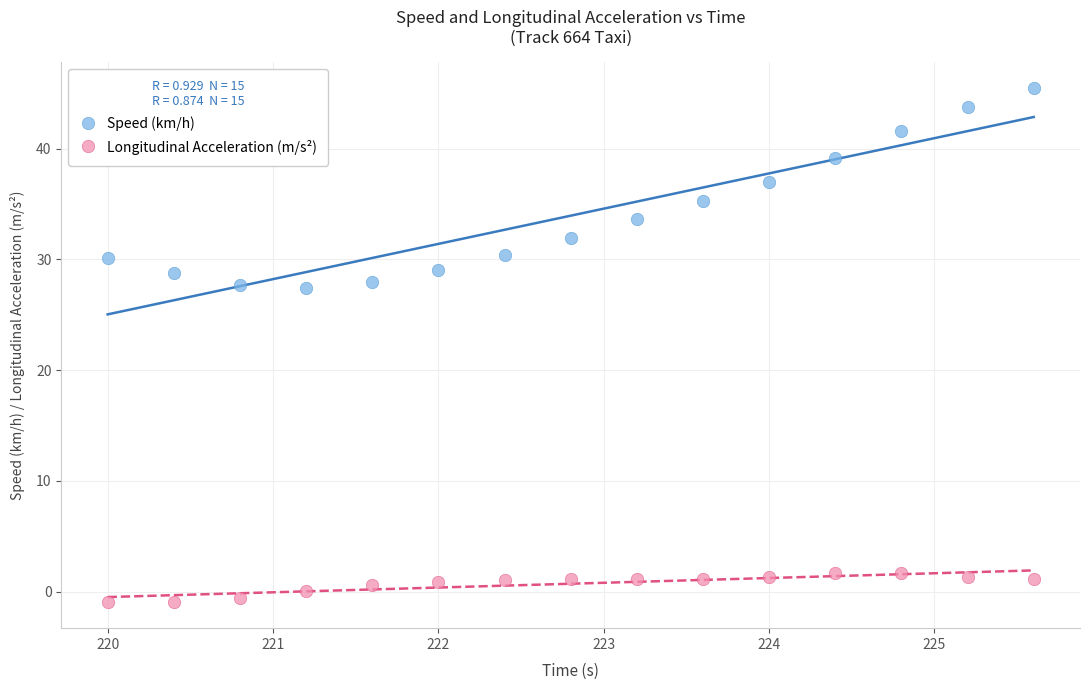

What is the X range (max minus min) for the scatter plot?

5.6